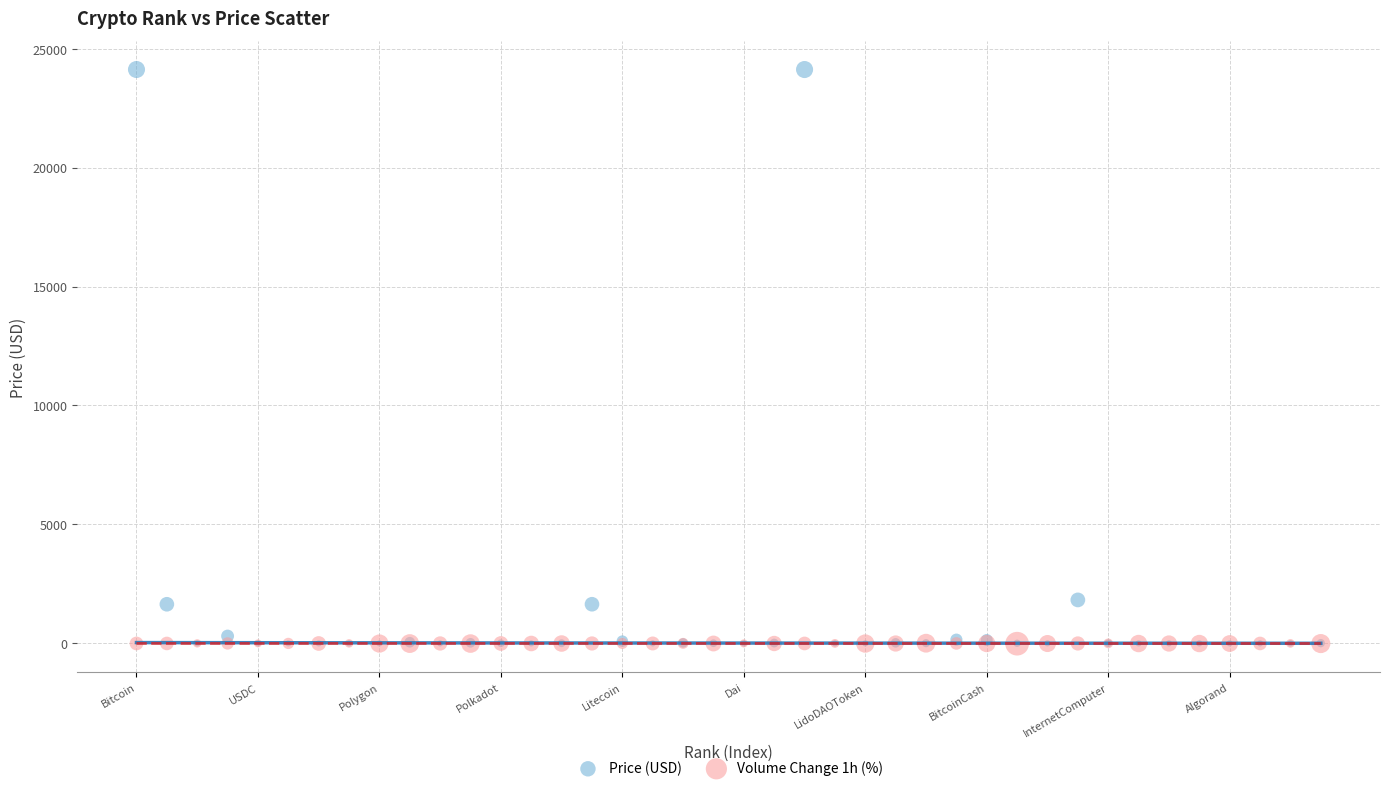

What are all the series names shown in the legend?

Price (USD), Volume Change 1h (%)